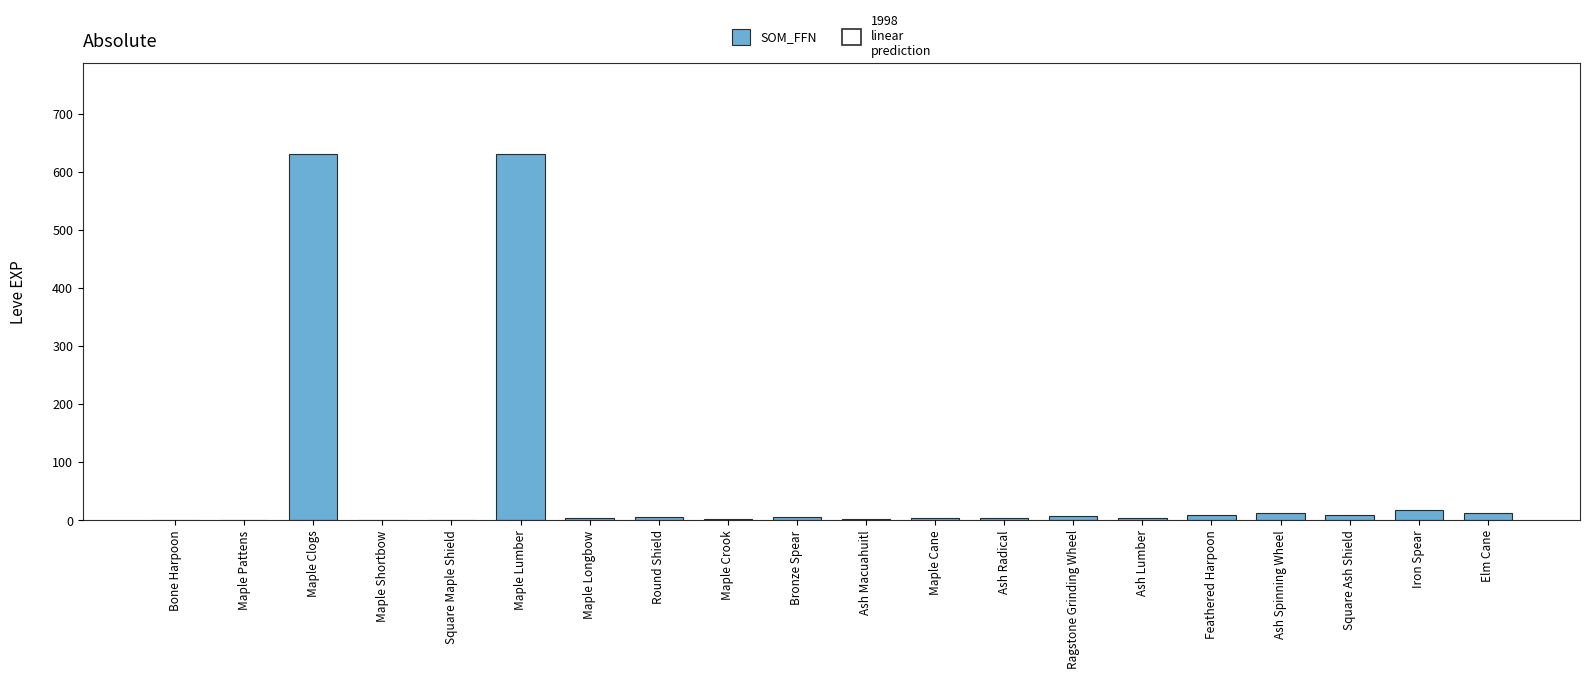

What is the sum of all values?

1362